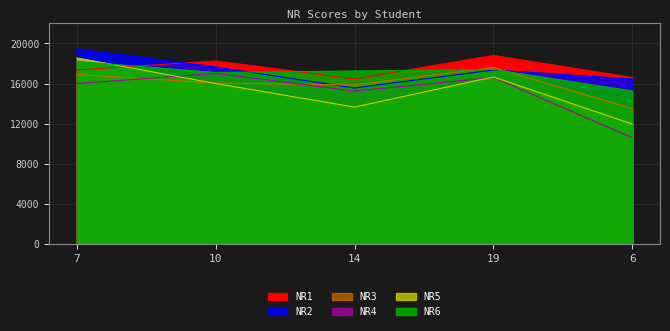

After their last crossing, which series has the higher values: NR1 or NR6?

NR1